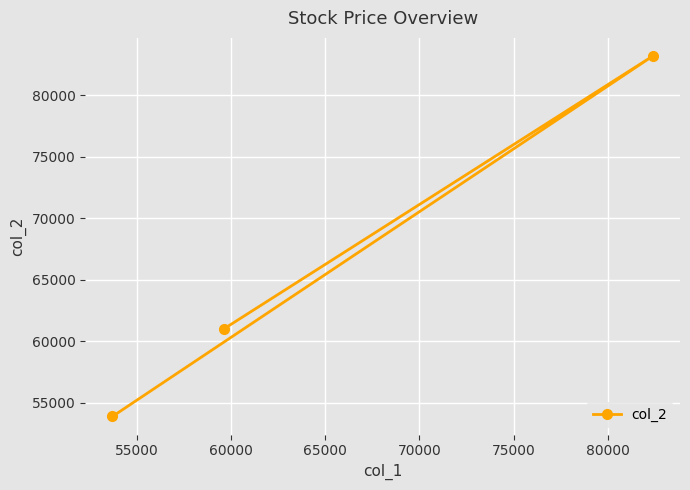

How many lines are shown in the chart?

1